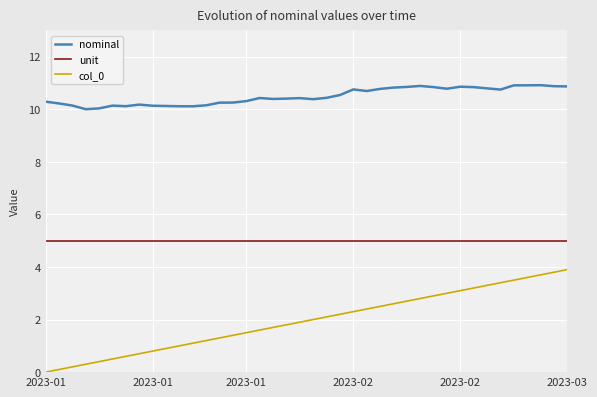

True or false: unit and col_0 cross at least once.

False